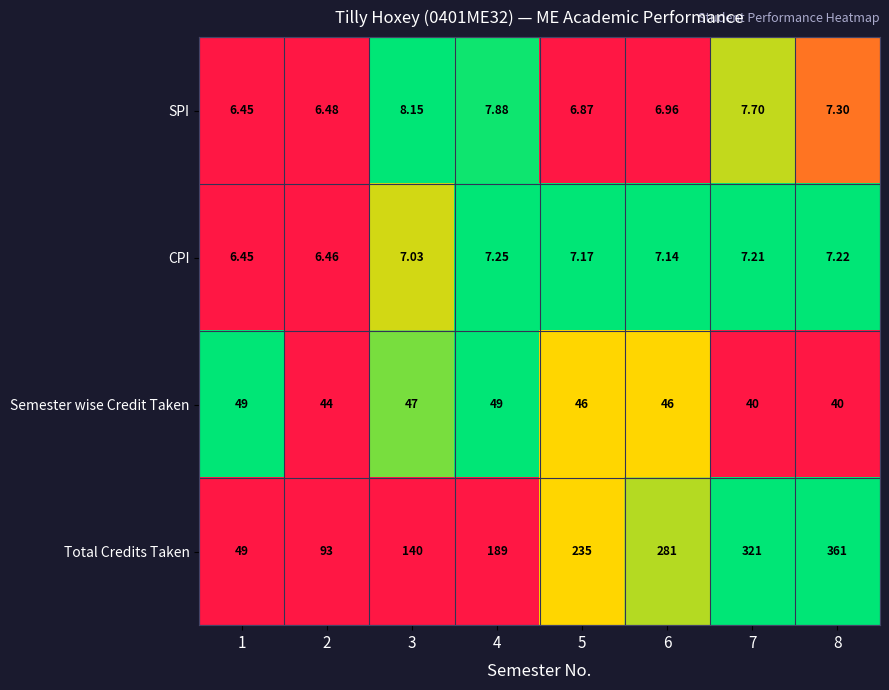

Which series has the largest total across all categories?

Total Credits Taken